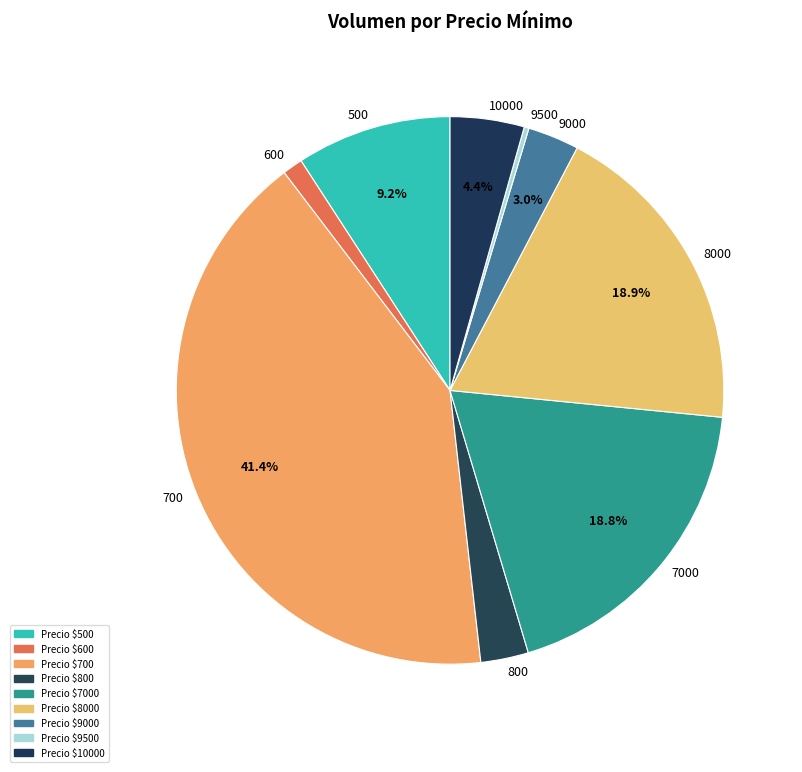

Does 8000 represent more than half of the total?

No